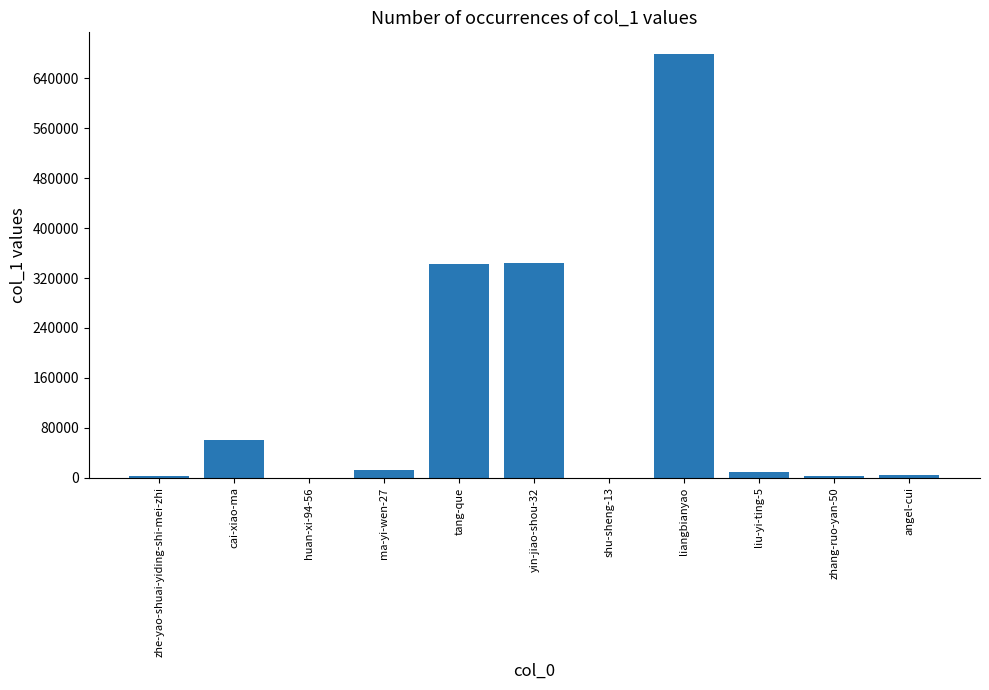

What is the sum of all values?

1459506